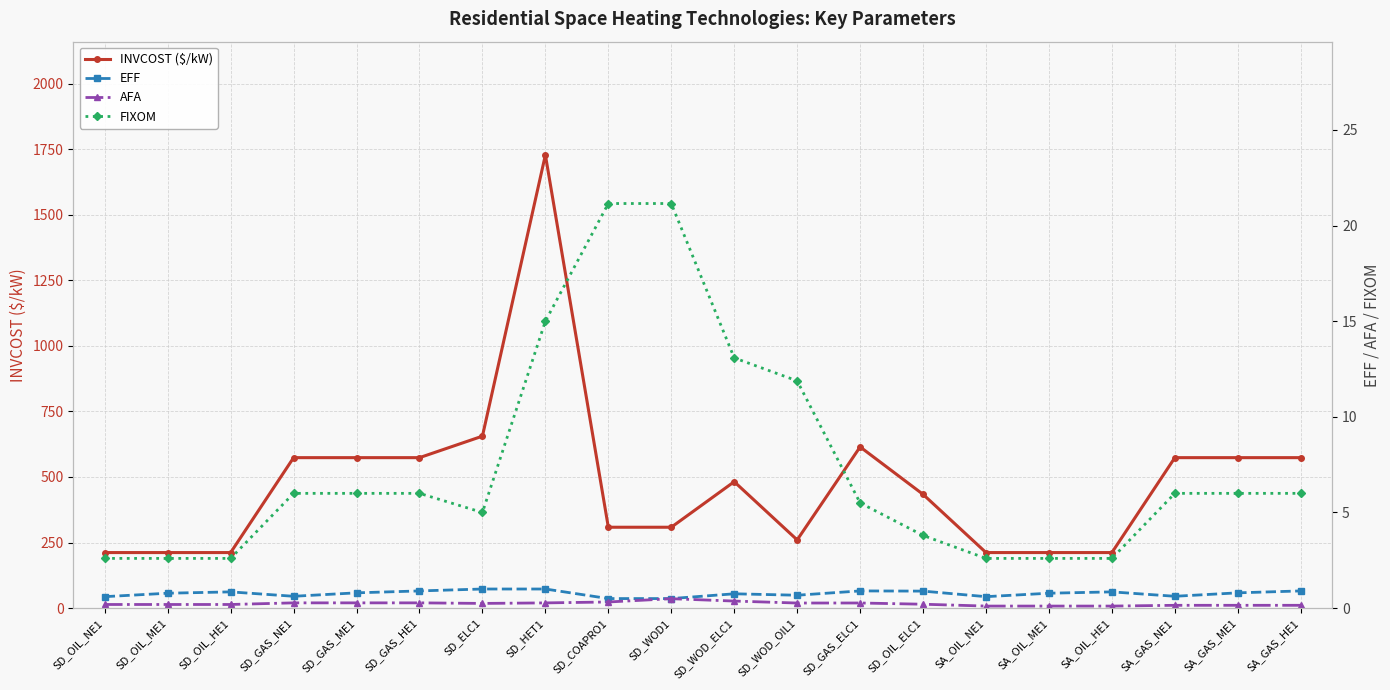

Read the EFF value at SA_OIL_NE1.

0.6